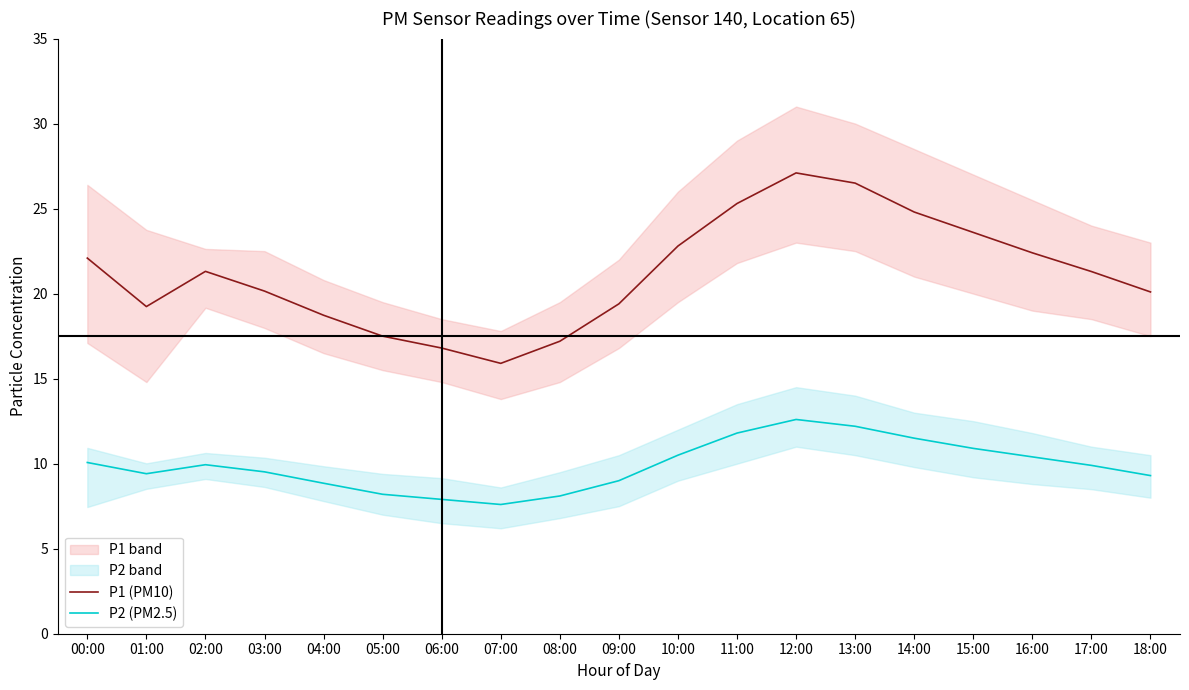

What is the highest value of the P2 (PM2.5) series?

12.6